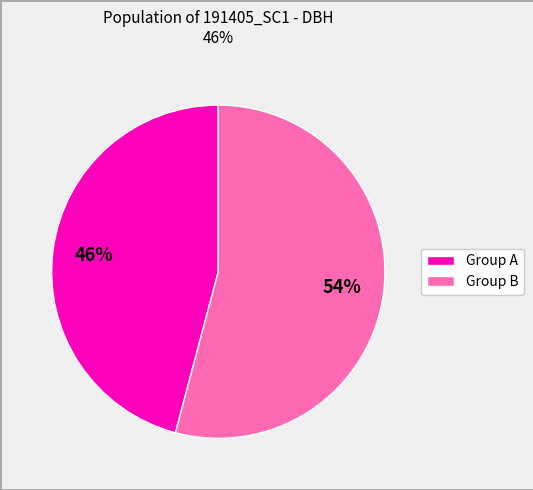

To the nearest percent, what is the combined percentage of Group A and Group B?

100%